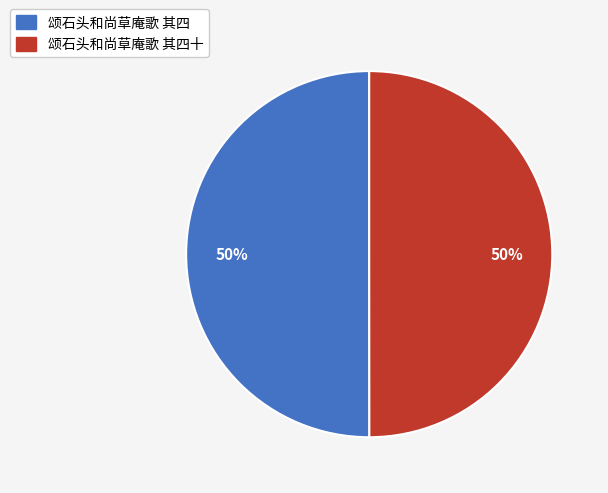

What is the ratio of the value at 颂石头和尚草庵歌 其四 to the value at 颂石头和尚草庵歌 其四十?

1.0